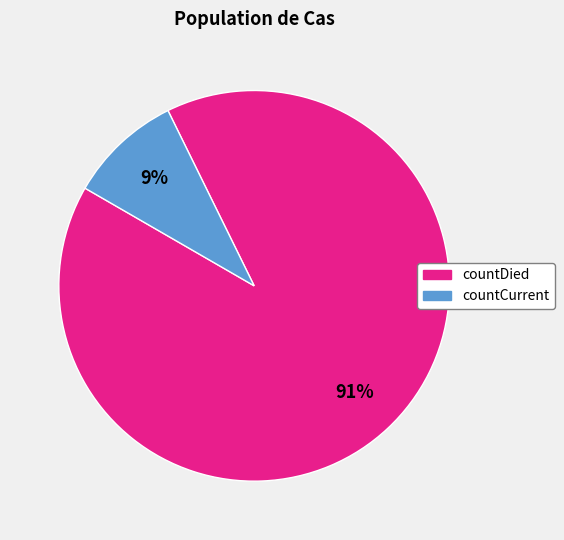

To the nearest percent, what percentage of the pie is countDied?

91%